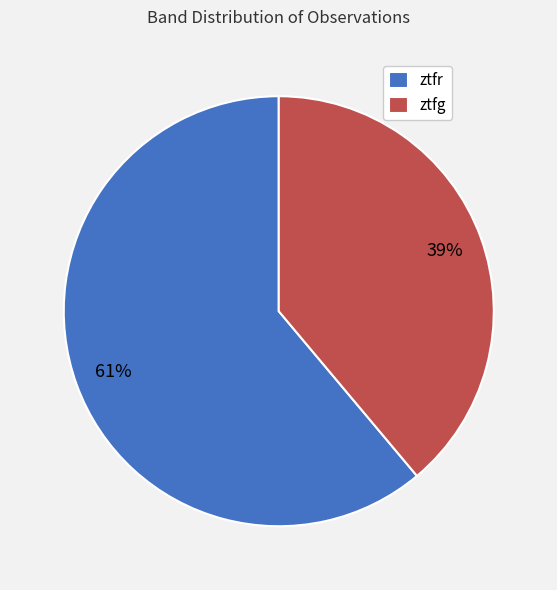

Do ztfg and ztfr together represent more than half of the pie?

Yes